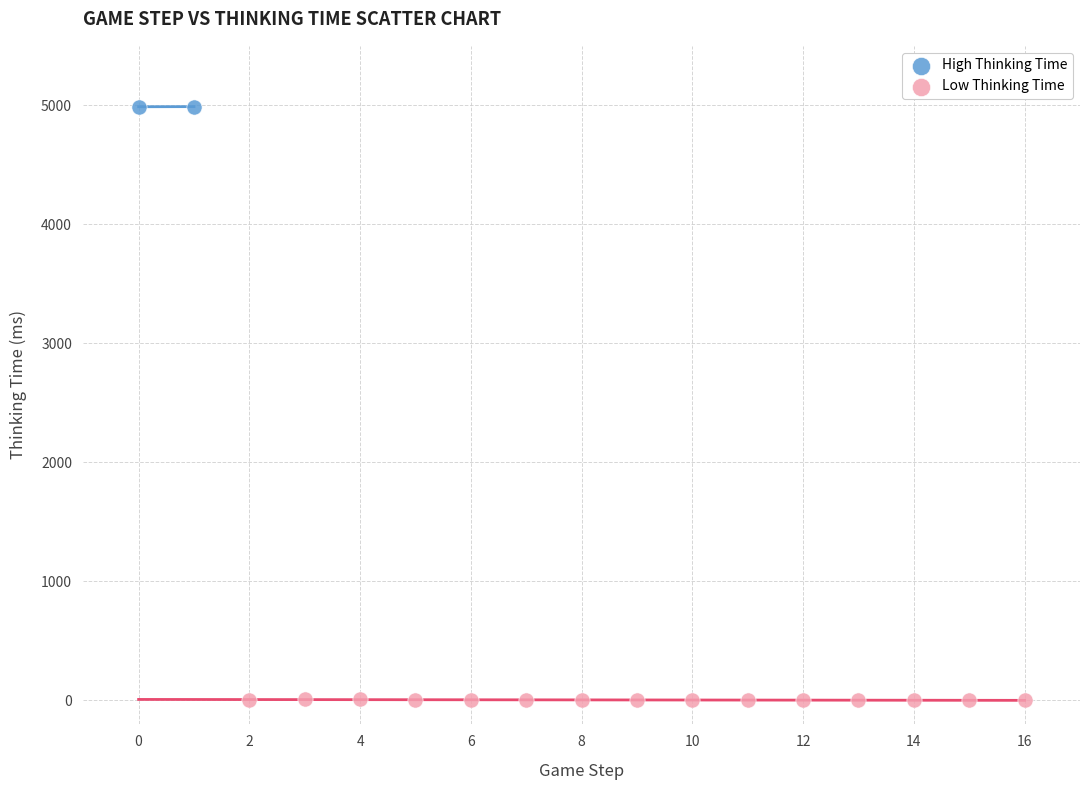

Which series reaches the maximum Y coordinate?

High Thinking Time